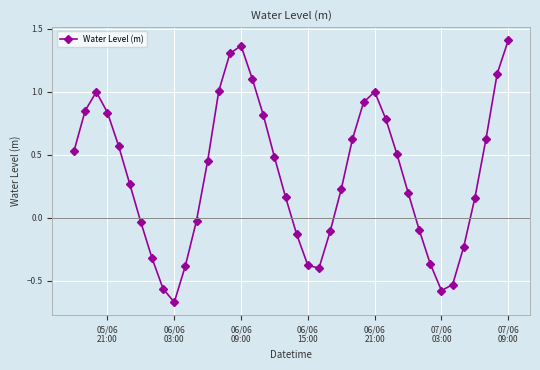

What is the sum of all values?

13.5